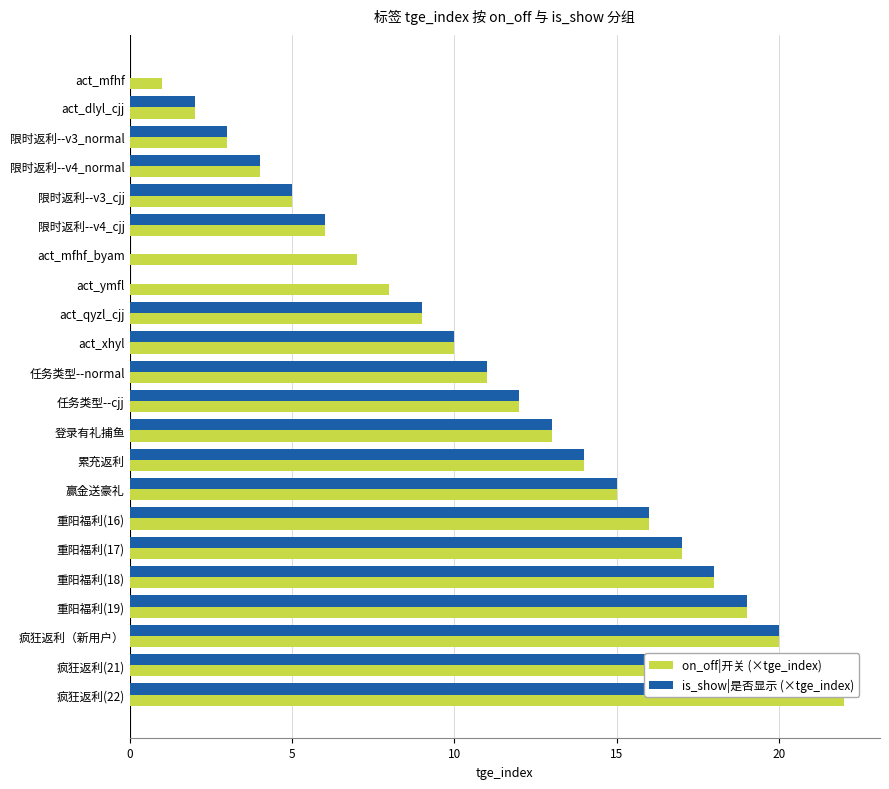

What is the value of the on_off|开关 (×tge_index) bar at the 9th from the left?

9